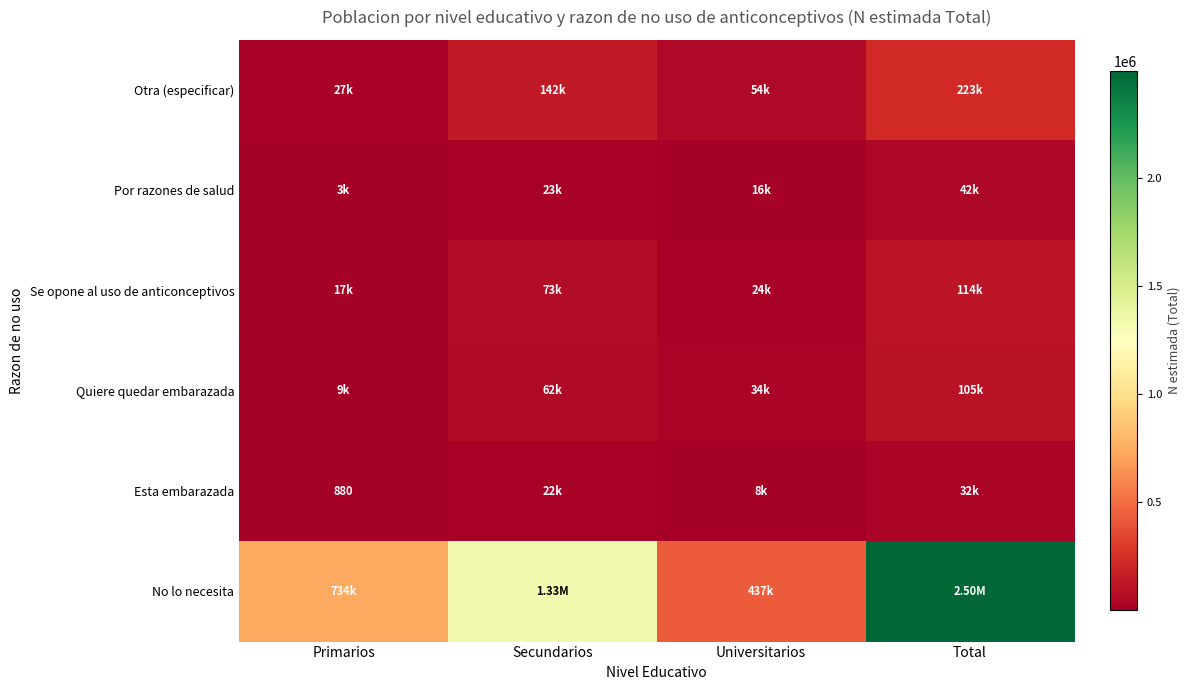

Which series has the largest range (max minus min)?

No lo necesita